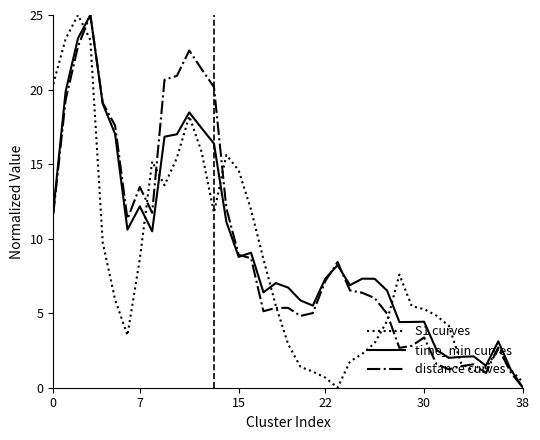

At which label is time_min curves closest to 12?

7